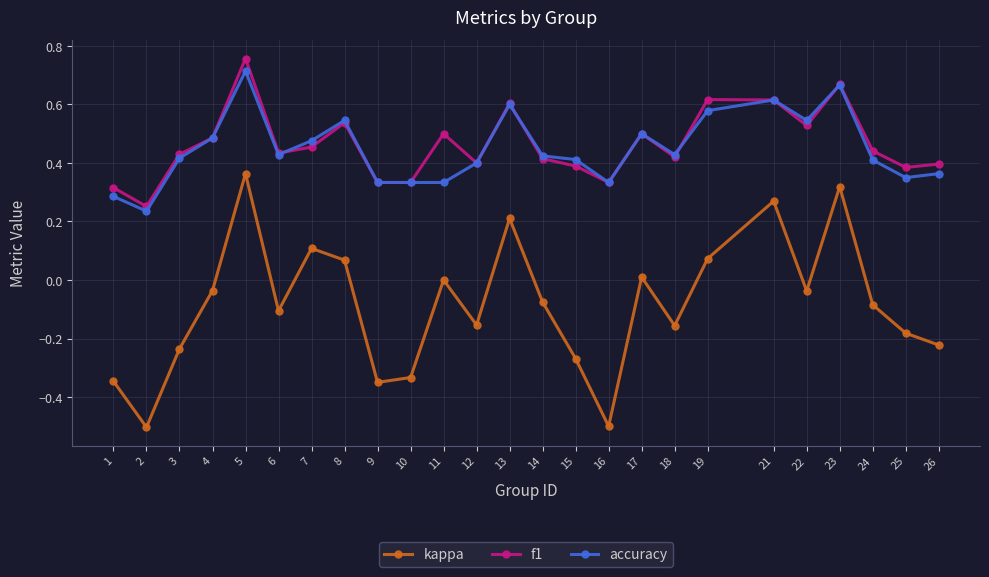

What is the minimum value shown in the chart?

-0.5